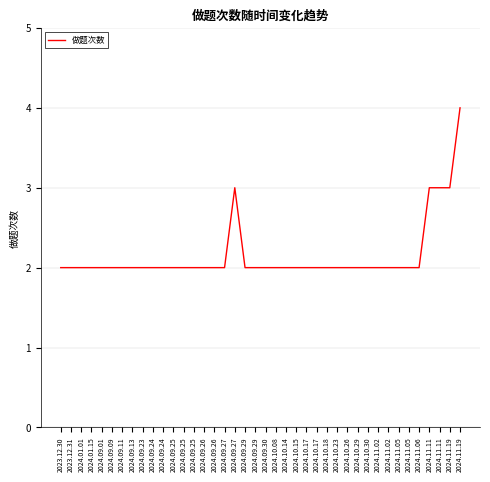

Does the chart have visible grid lines?

Yes